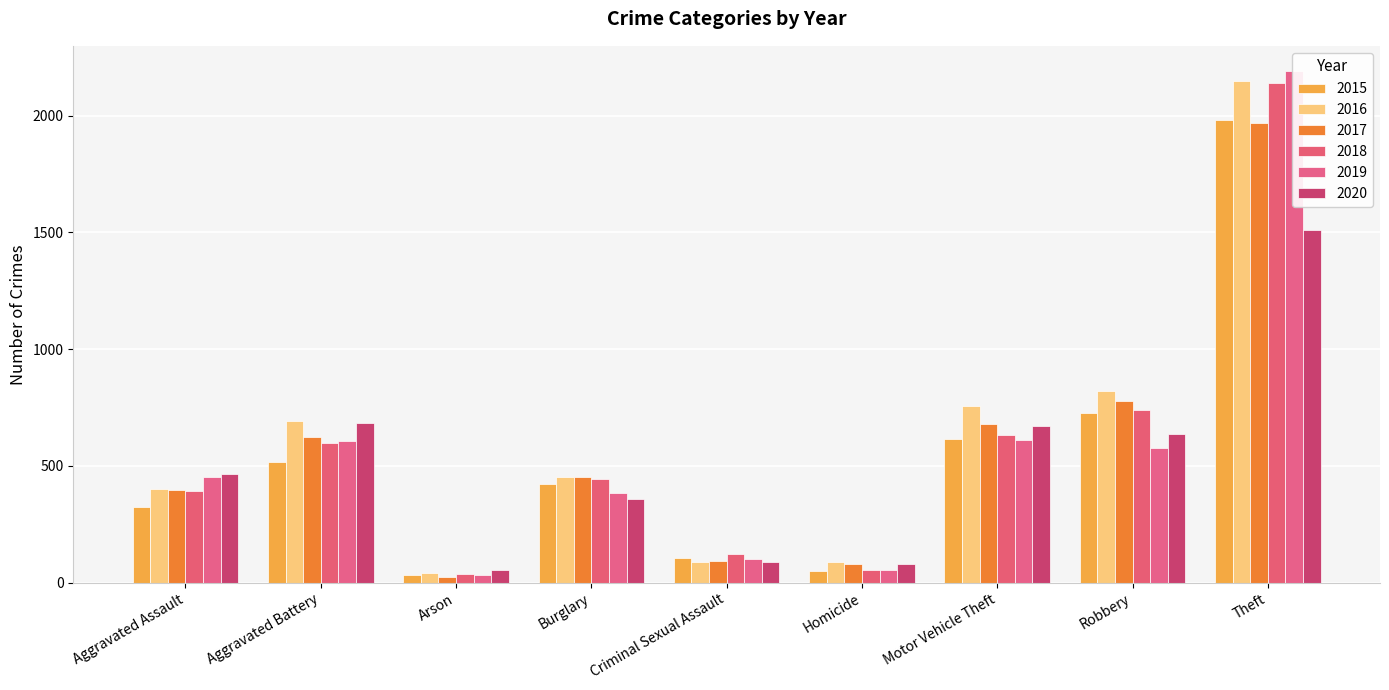

What is the sum of all 2017 values?

5096